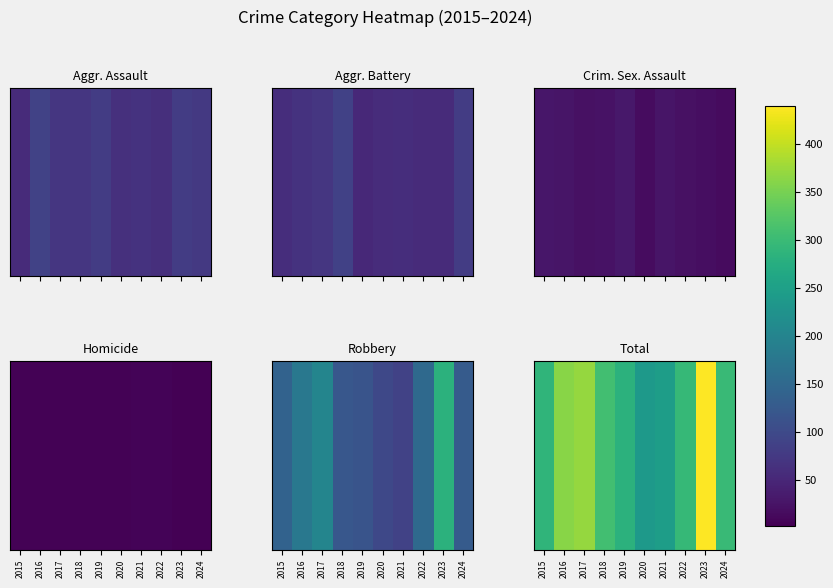

Count the number of categories in the chart.

10